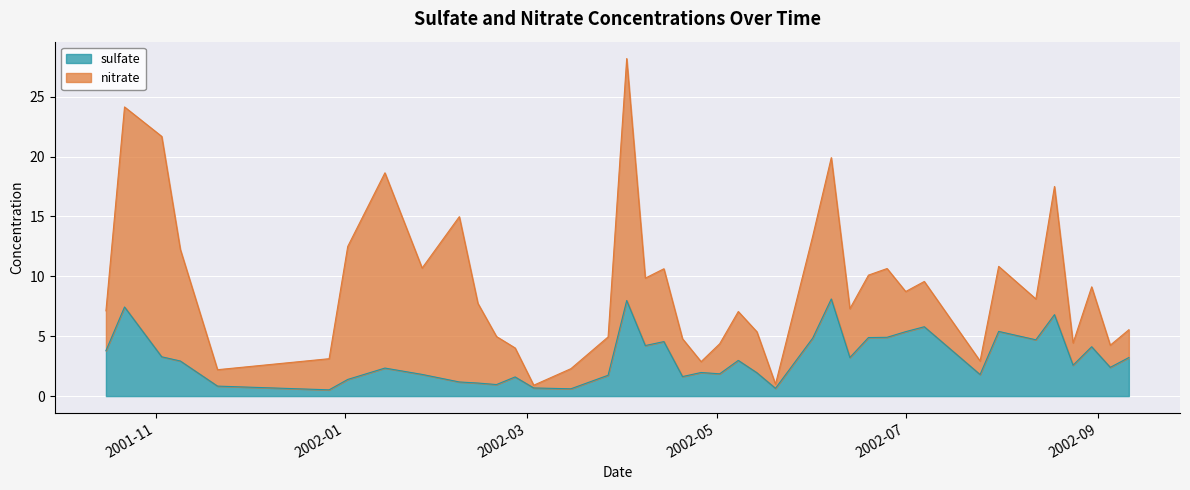

What is the ratio of the value at 2002-02-07 to the value at 2002-03-27?

0.7